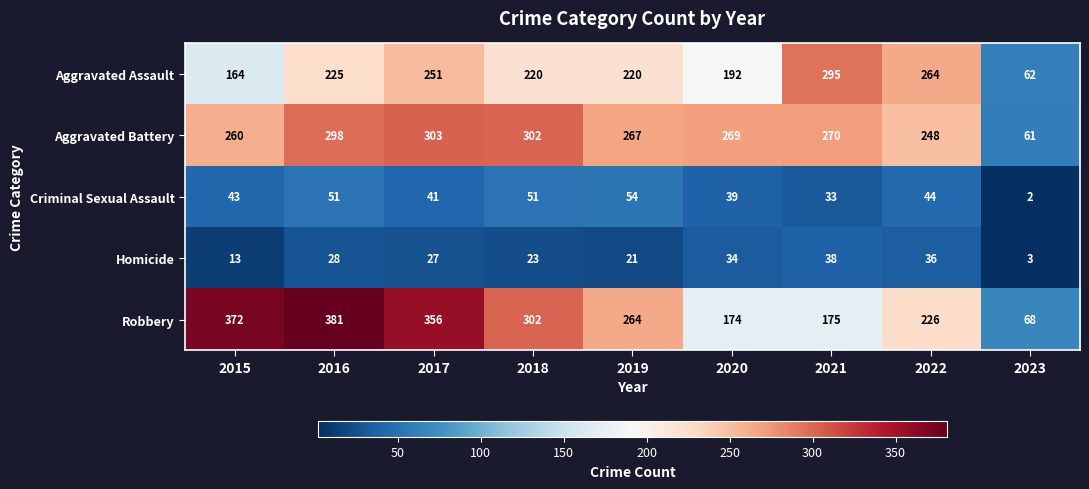

Rank the series at 2019 from lowest to highest value.

Homicide, Criminal Sexual Assault, Aggravated Assault, Robbery, Aggravated Battery